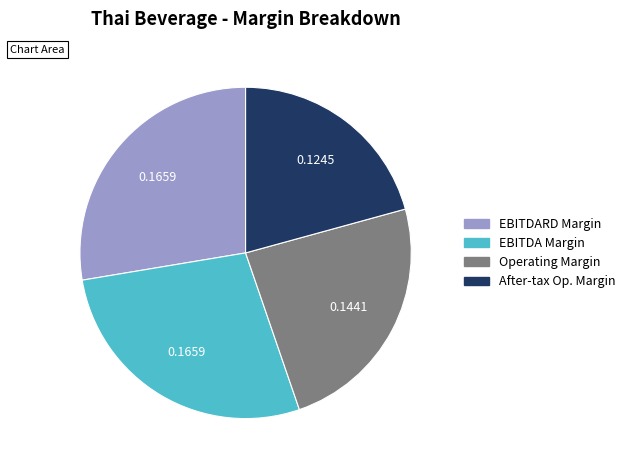

What is the smallest slice in the pie chart?

After-tax Op. Margin